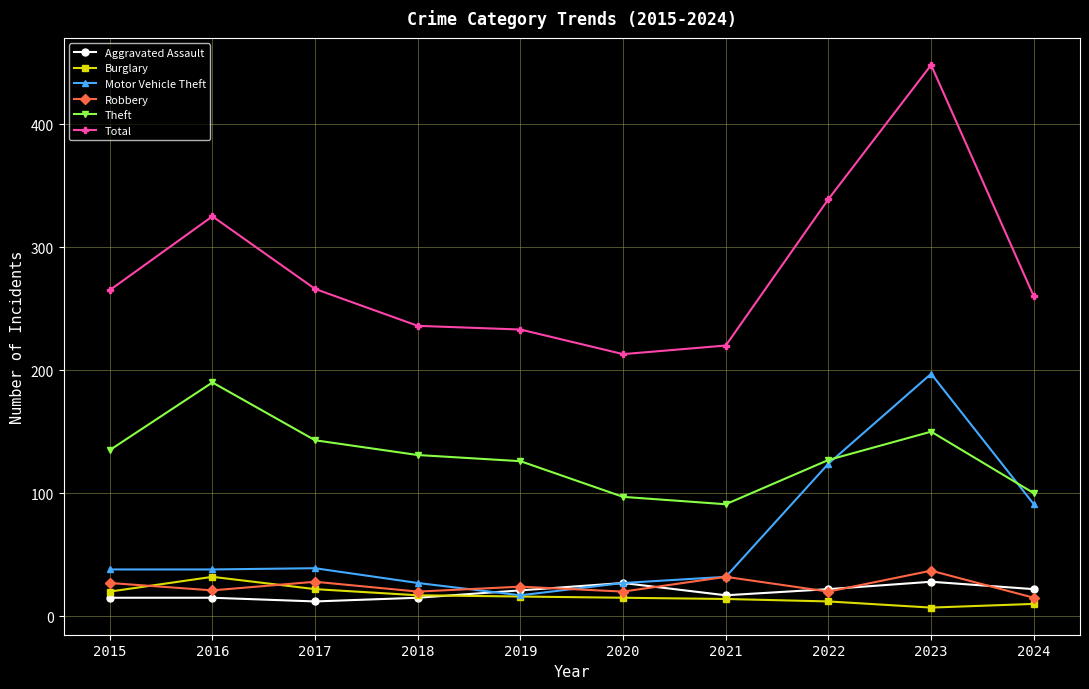

True or false: Total has a value of 357 at 2017.

False